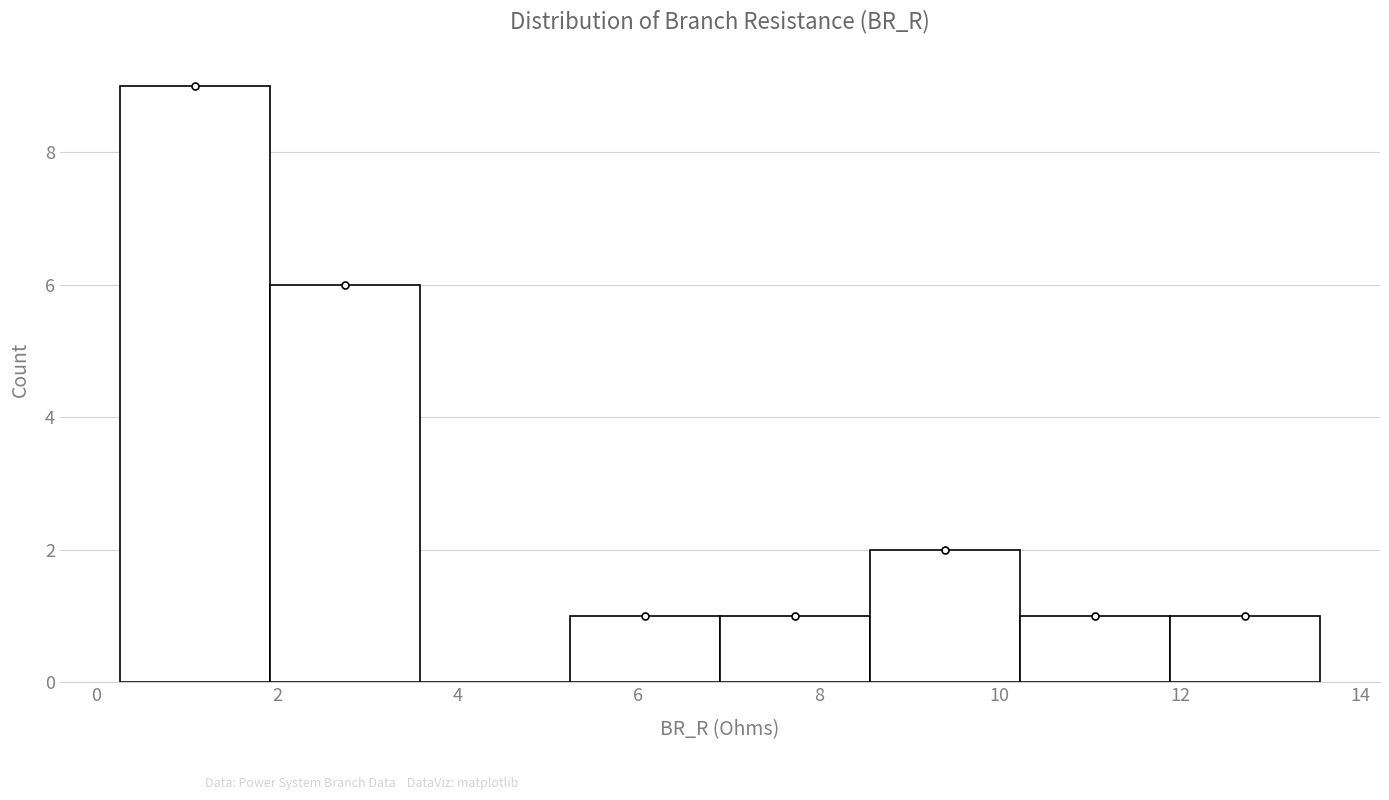

Reading left to right, transcribe this chart: for each bar, give the range it covers on the x-axis and its height. Neither the bar edges nor the heights are printed on the chart, so give them approximately, as read against the axes.

0.2 to 2.0: 9
2.0 to 3.6: 6
3.6 to 5.2: 0
5.2 to 7.0: 1
7.0 to 8.6: 1
8.6 to 10.2: 2
10.2 to 11.8: 1
11.8 to 13.6: 1